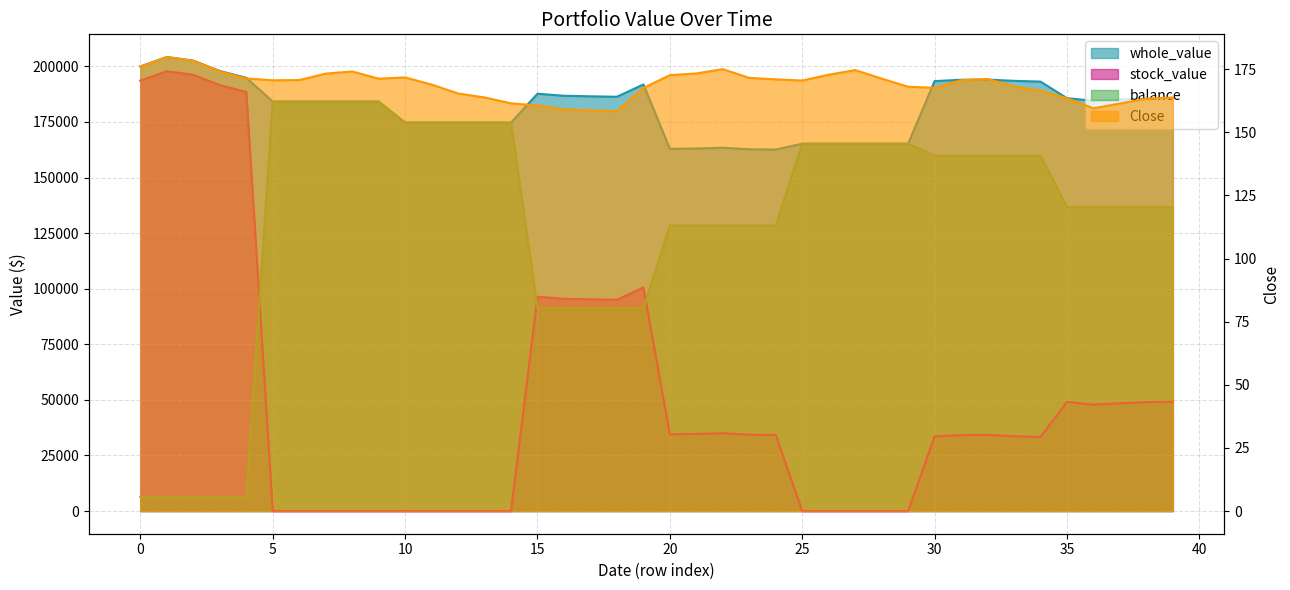

What is the sum of the stock_value values at 16 and 27?

95464.5